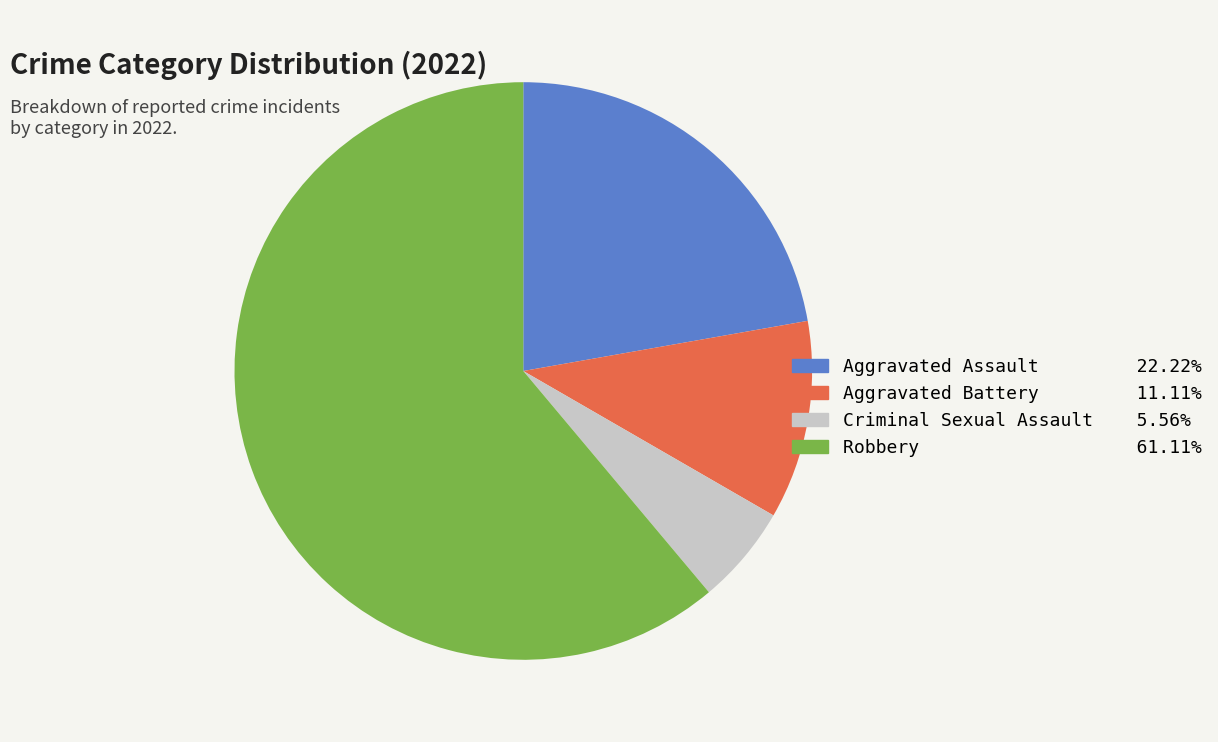

Combined, do Criminal Sexual Assault and Robbery account for over 50%?

Yes